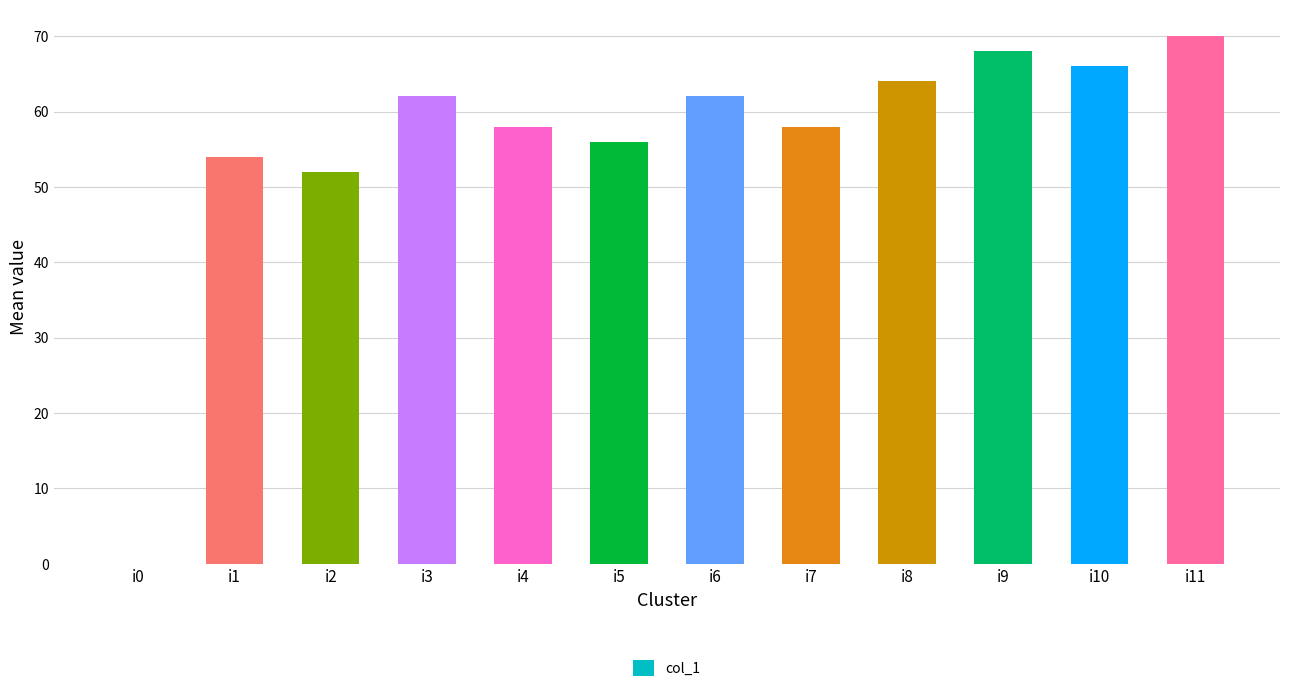

What is the ratio of the value at i7 to the value at i1?

1.1